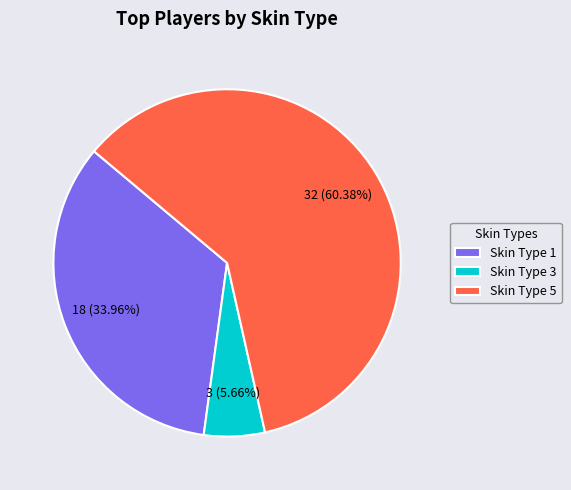

How many segments does this pie chart have?

3